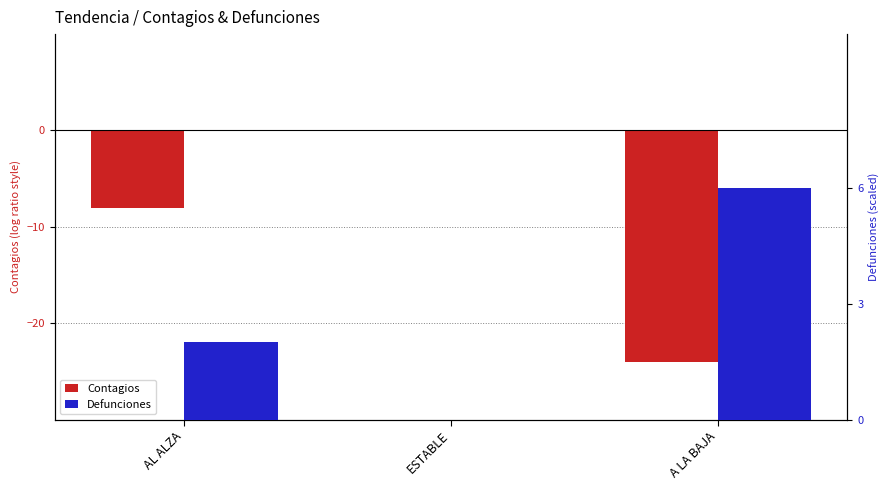

How many Contagios values are between -24 and 0?

3